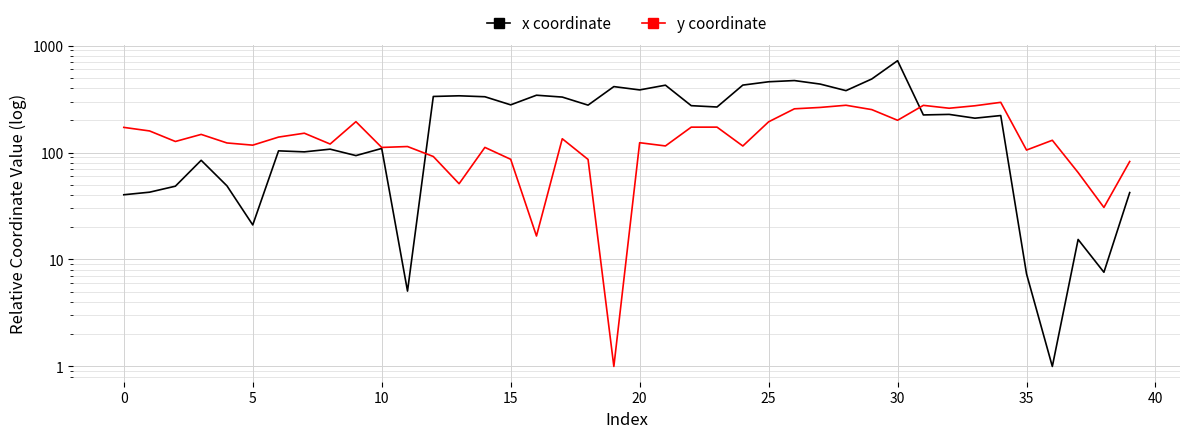

In y coordinate, how many points are lower than both neighbors (excluding endpoints)?

13